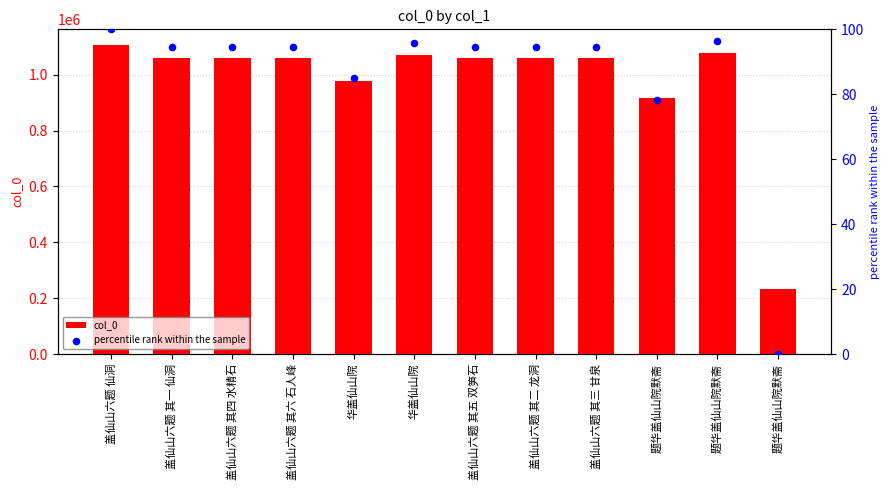

Which series has the largest total across all categories?

col_0